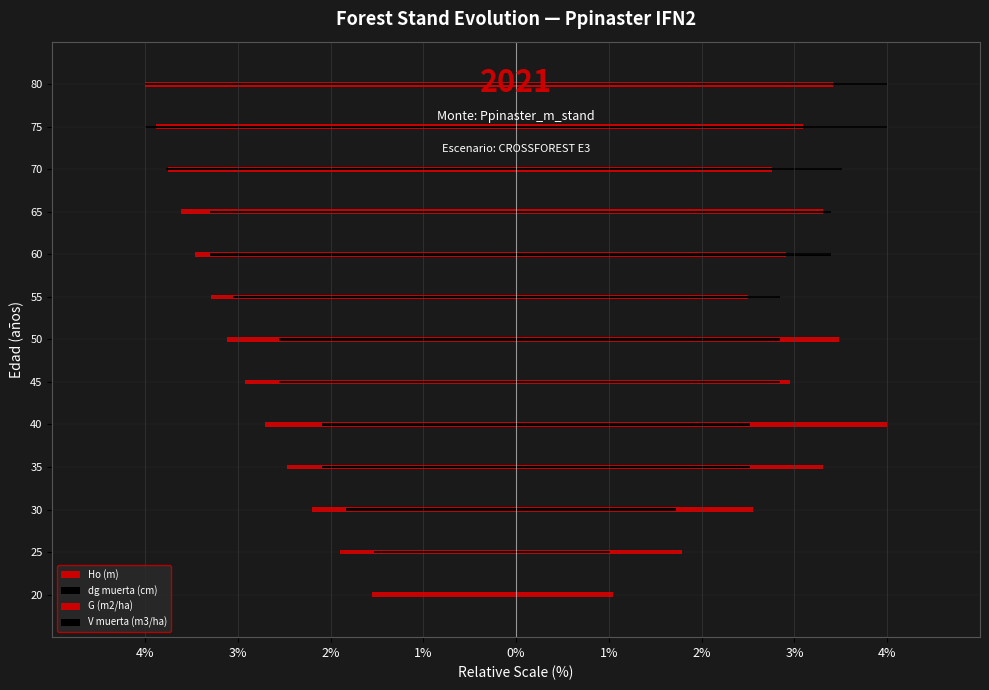

What is the spread (max minus min) of values at 40?

6.7